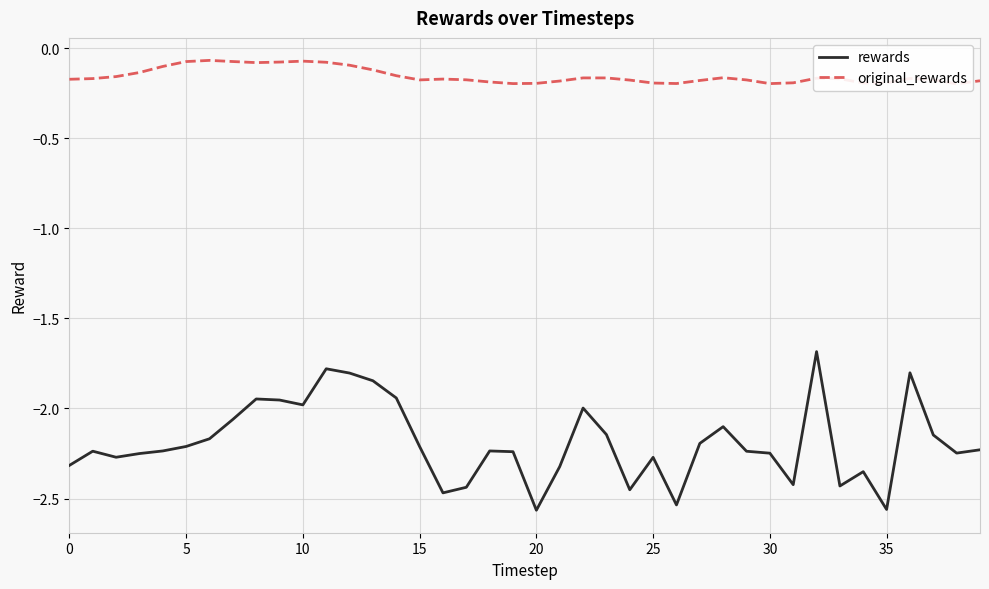

True or false: rewards has a value of -0.8 at 10.

False